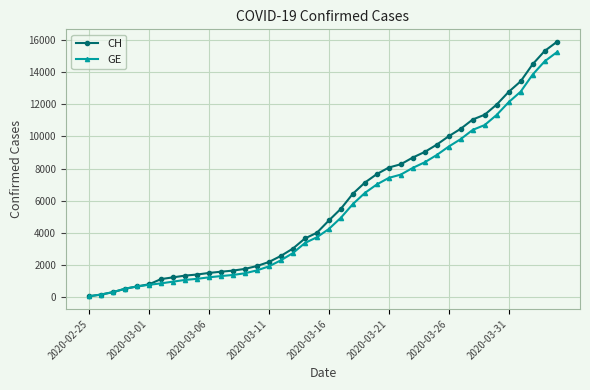

What is the maximum value for CH?

15850